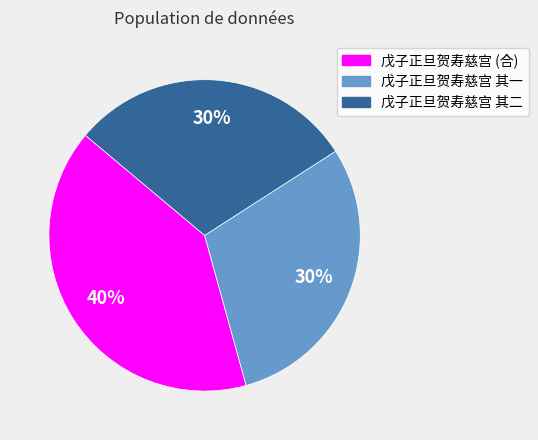

Is there a majority slice in this chart?

No